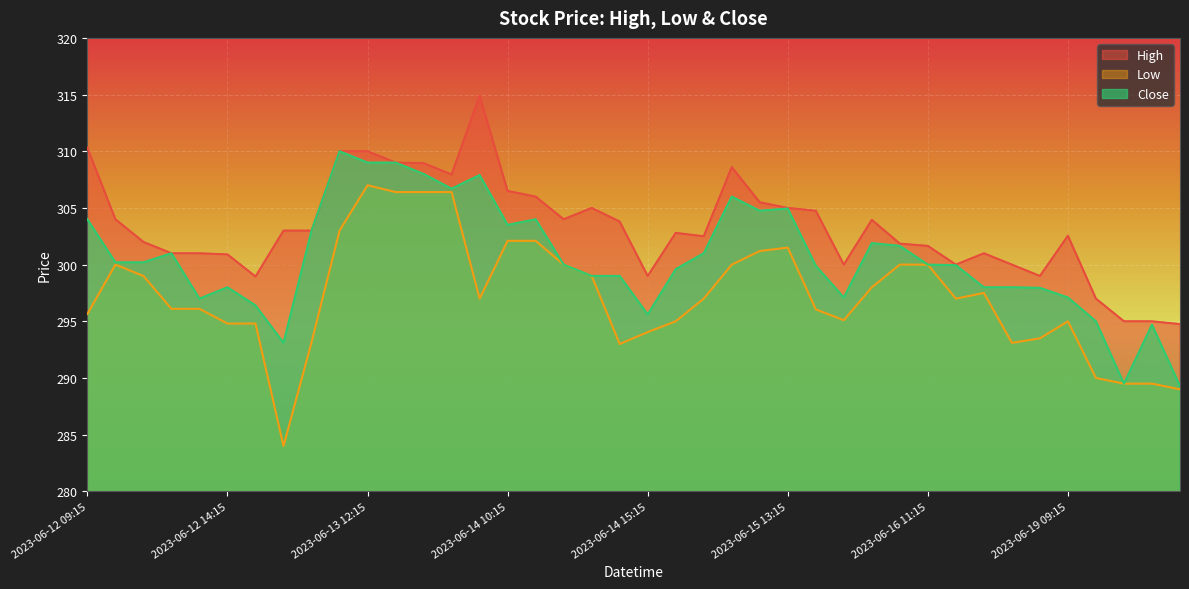

What is the maximum value for Low?

307.0